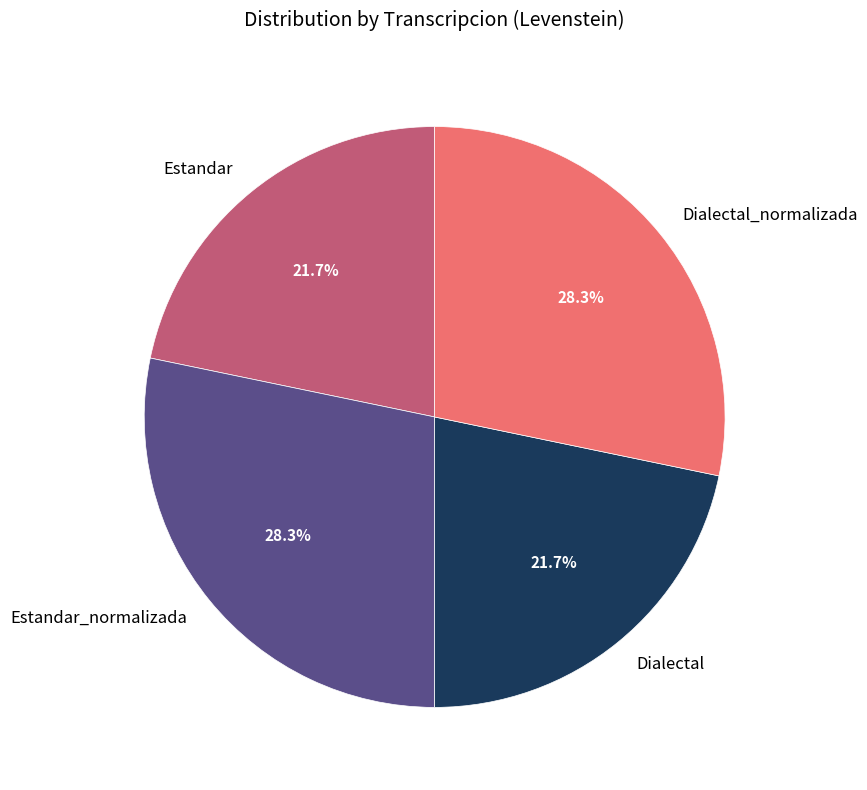

Which has a higher value, Dialectal or Dialectal_normalizada?

Dialectal_normalizada